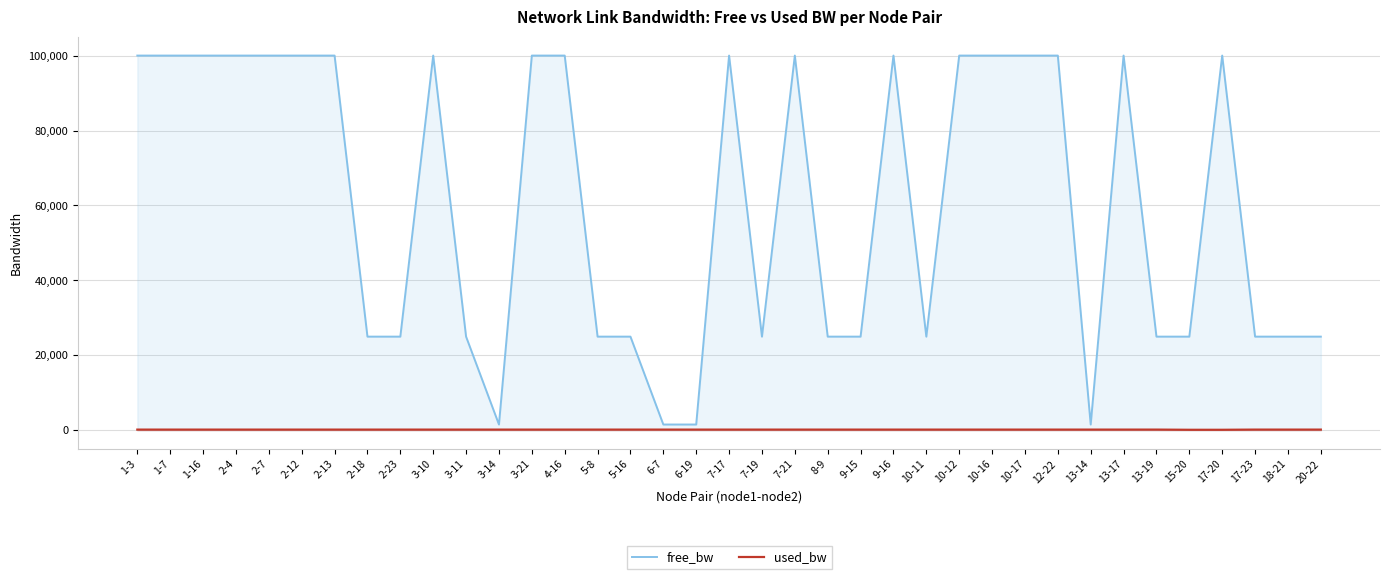

At which label does used_bw reach its peak?

13-19